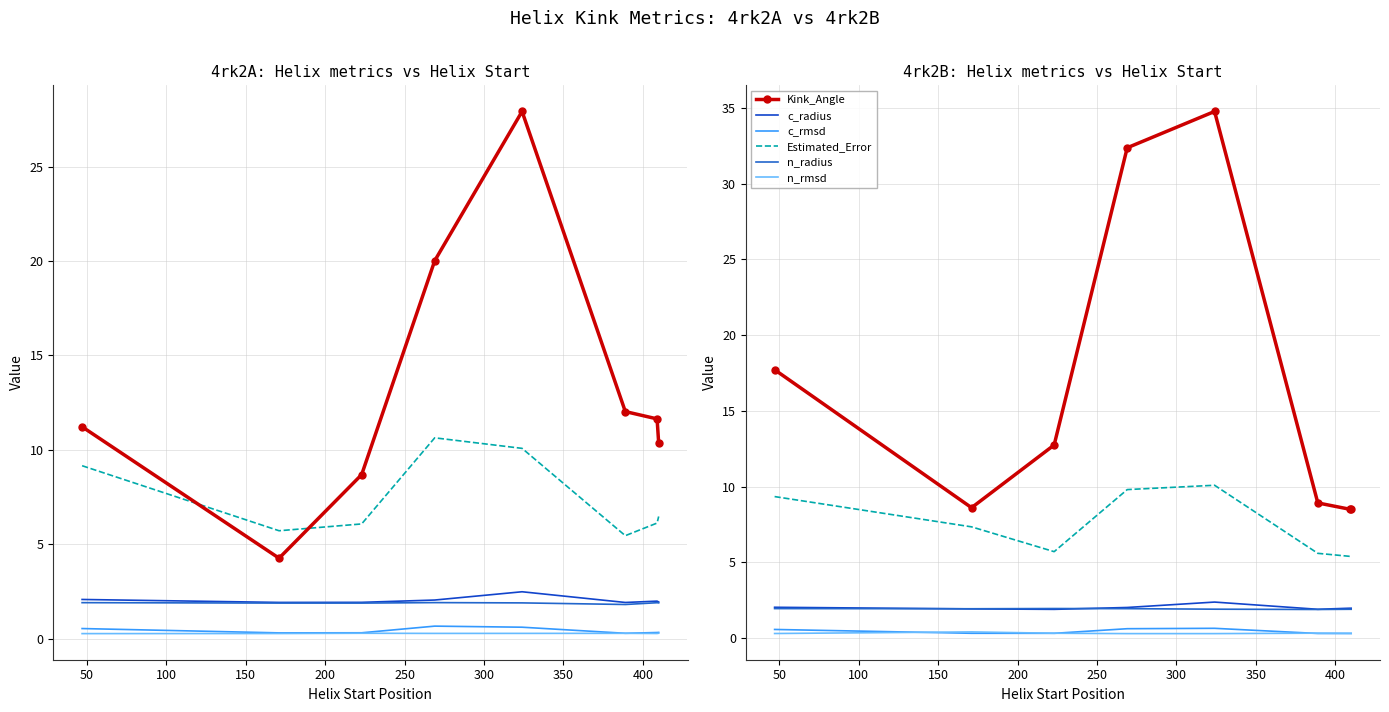

What is the maximum value shown in the chart?

34.8